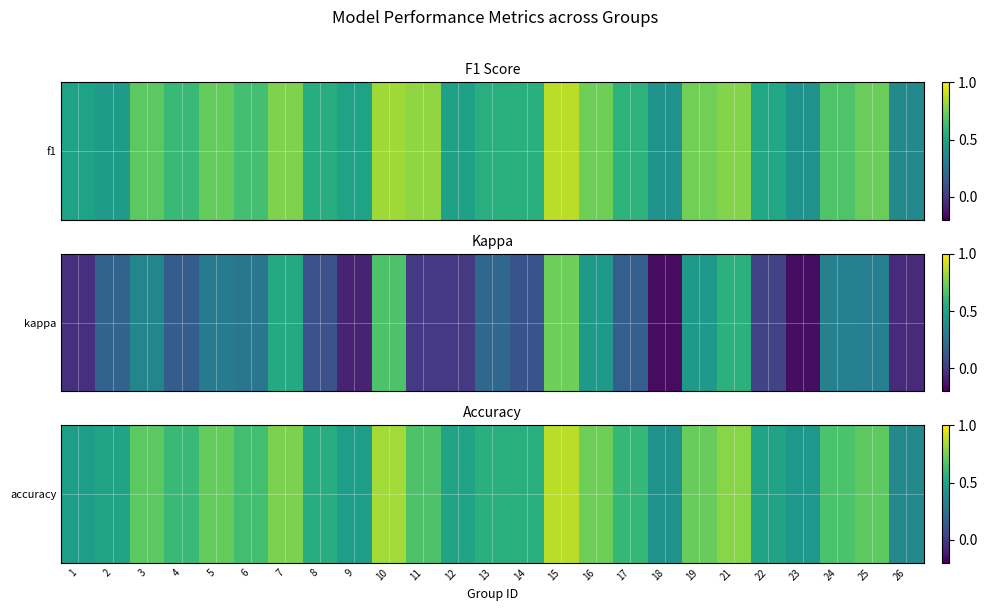

Reading right to left, what are all the values shown in this chart?

26=0.4	25=0.7	24=0.7	23=0.4	22=0.5	21=0.8	19=0.7	18=0.4	17=0.6	16=0.7	15=0.9	14=0.6	13=0.6	12=0.5	11=0.7	10=0.8	9=0.5	8=0.5	7=0.8	6=0.6	5=0.7	4=0.6	3=0.7	2=0.5	1=0.5